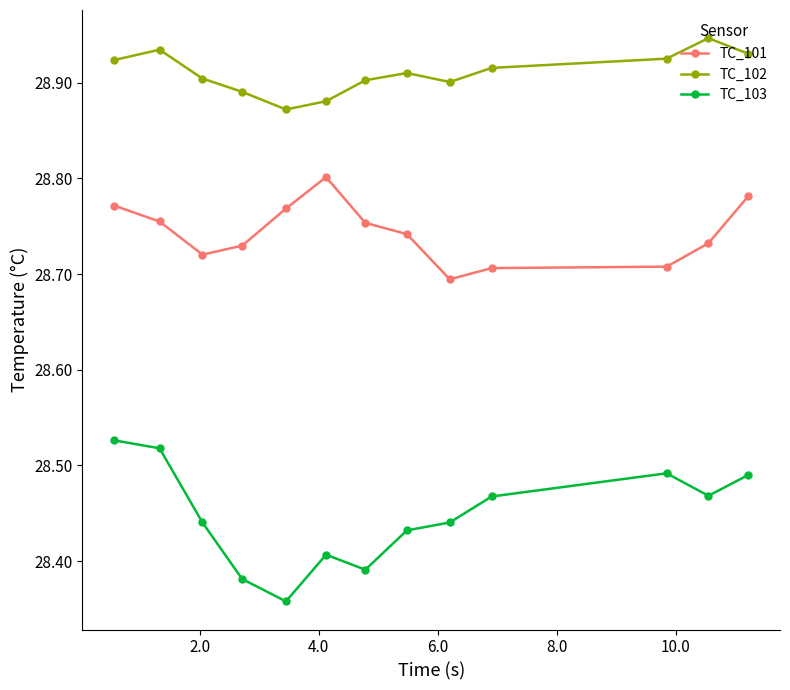

What is the sum of all TC_101 values?

373.7